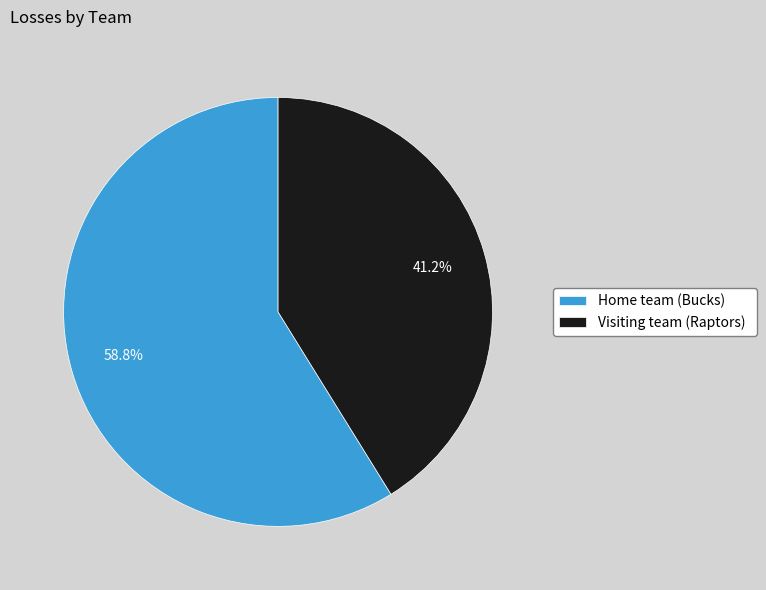

What is the majority slice?

Home team (Bucks)